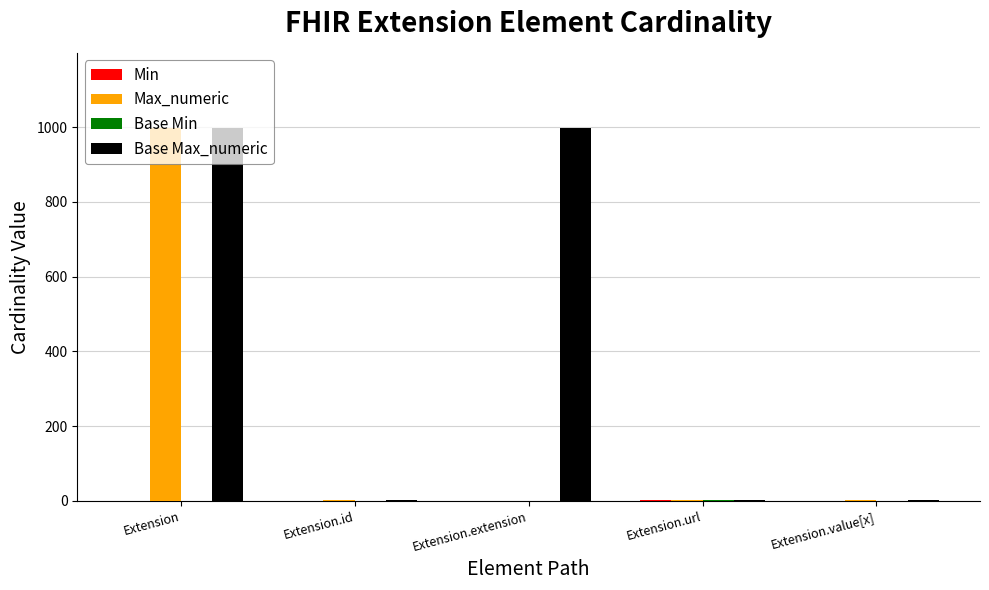

What is the sum of all Max_numeric values?

1002